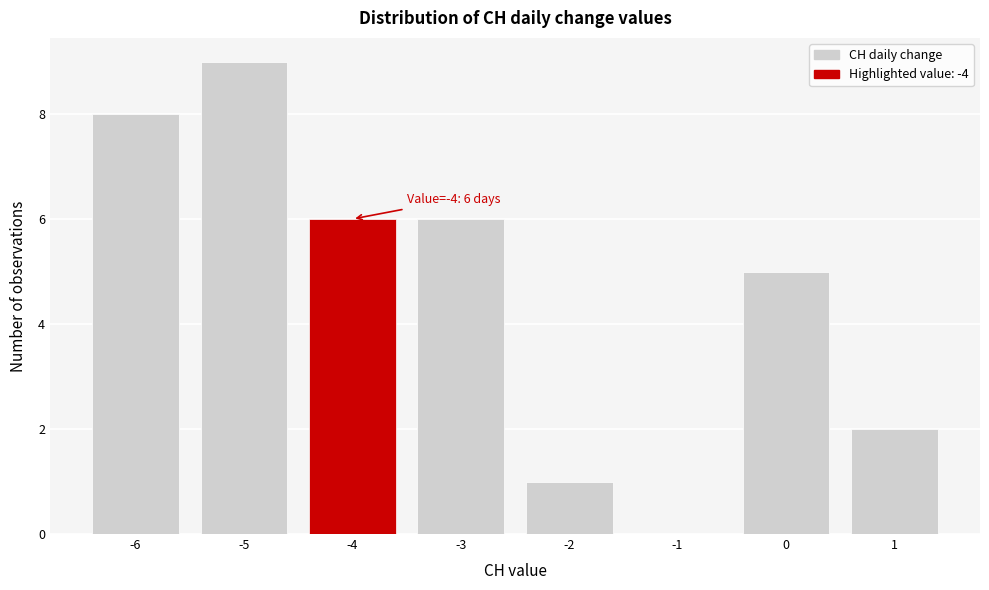

Over which range of the x-axis is the bar tallest?

-5.5 to -4.5